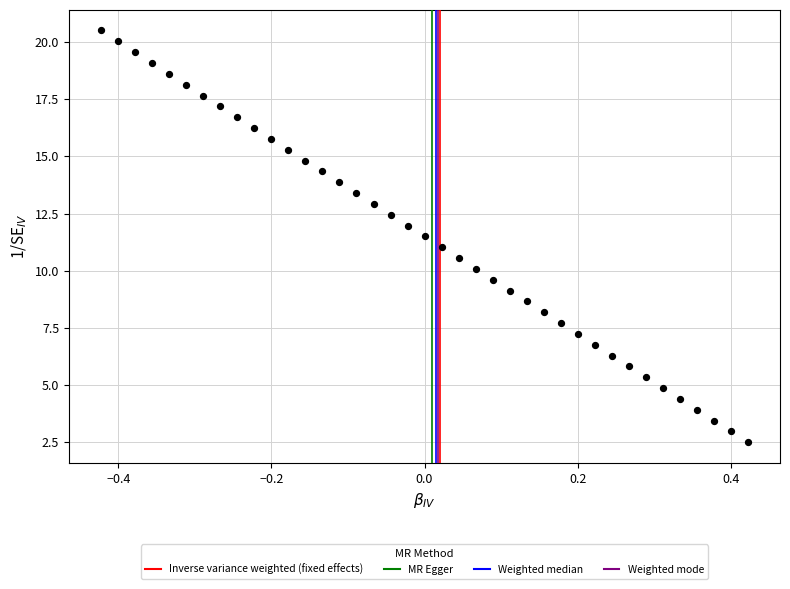

What is the range of X values (max minus min)?

0.8